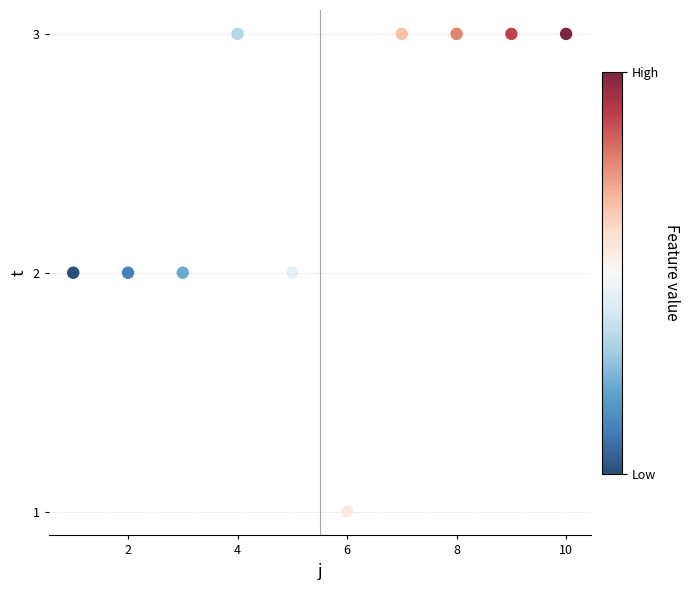

What is the range of X values (max minus min)?

9